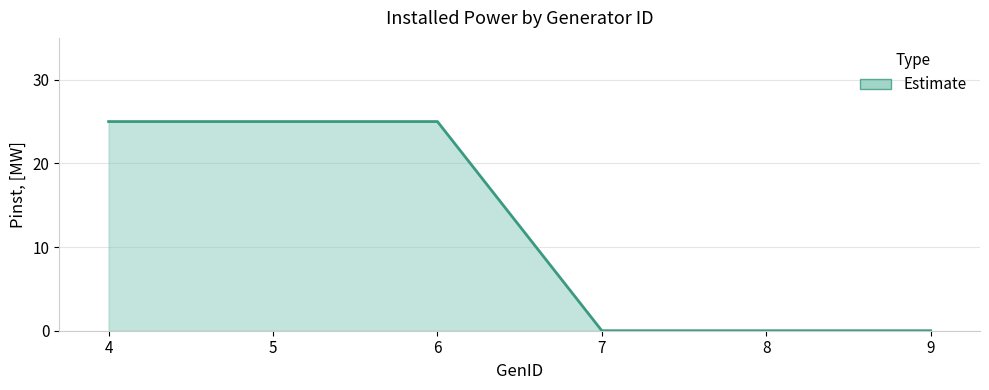

List the labels in order of value, smallest first.

7, 8, 9, 4, 5, 6